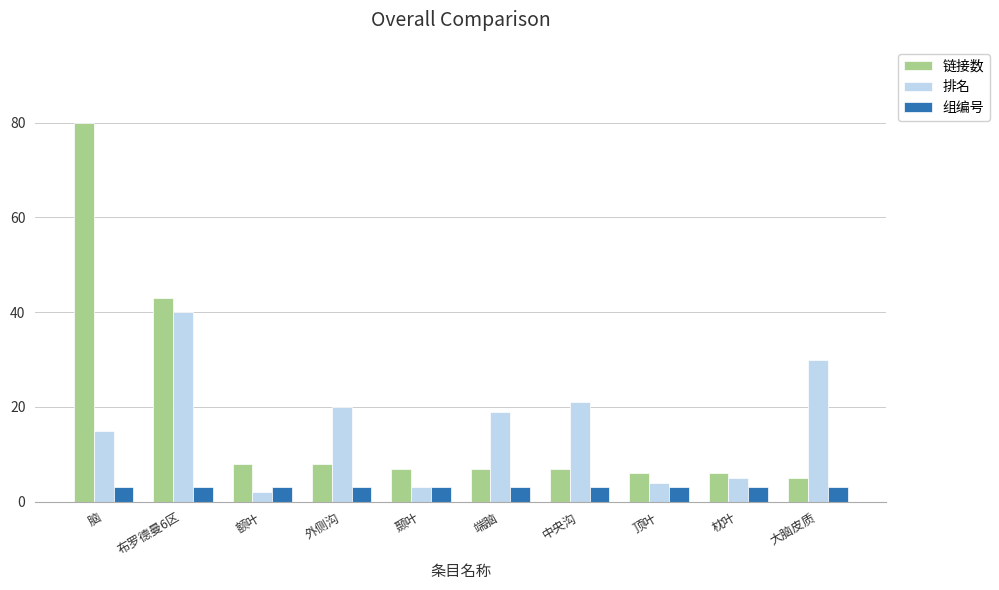

Where is 排名 nearest to the value 21?

中央沟